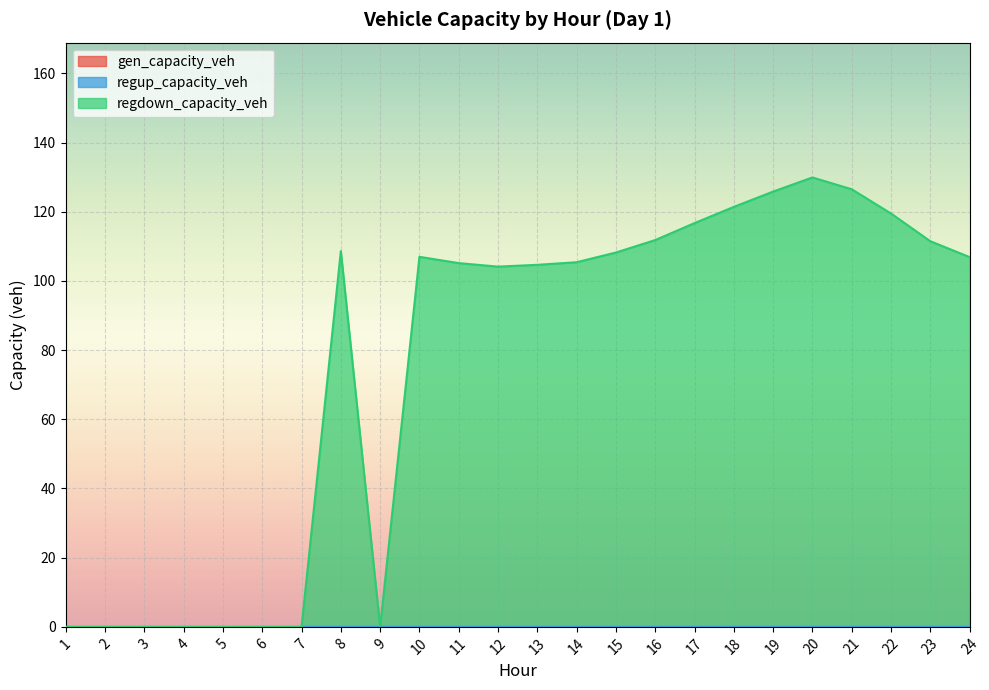

True or false: regdown_capacity_veh has more than 2 interior local peaks.

True